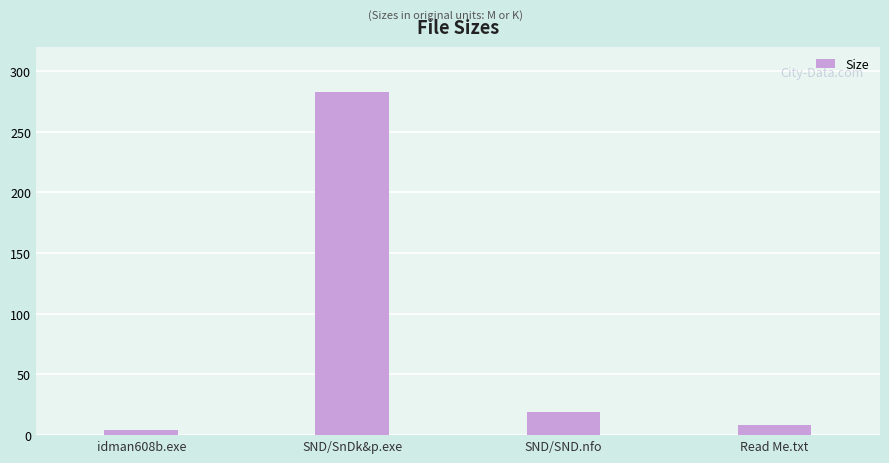

Reading left to right, extract all data points from this chart.

4.4	282.5	19.4	8.6